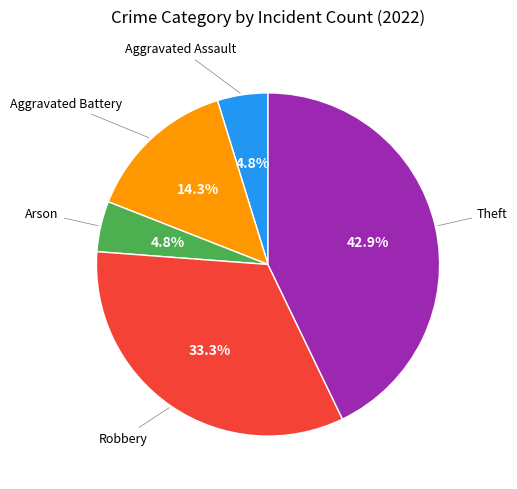

To the nearest percent, what is the average slice percentage?

20%